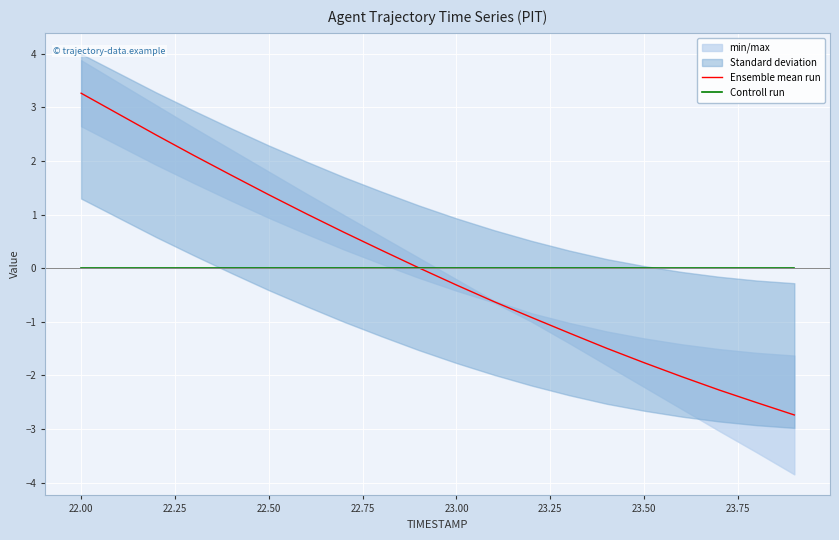

True or false: Ensemble mean run has a value of 0.9 at 22.00.

False